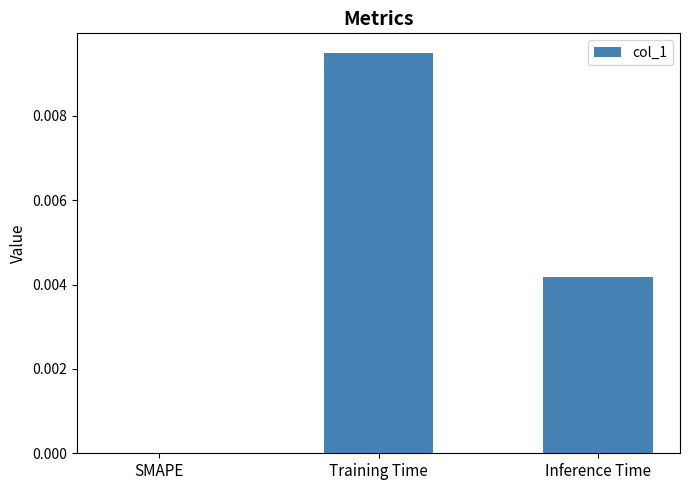

The value at Inference Time is 0.0. True or false?

True